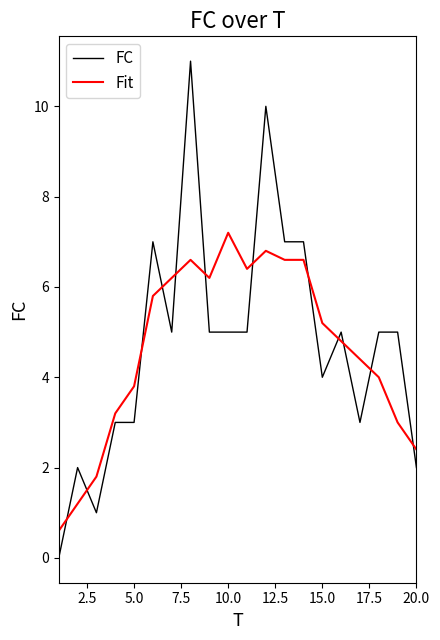

True or false: Fit and FC intersect in this chart.

True